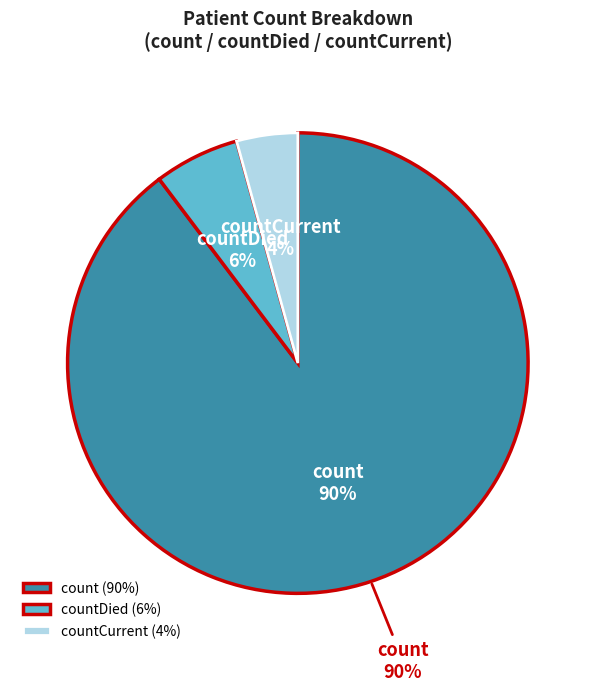

True or false: countDied accounts for 6% of the total.

True